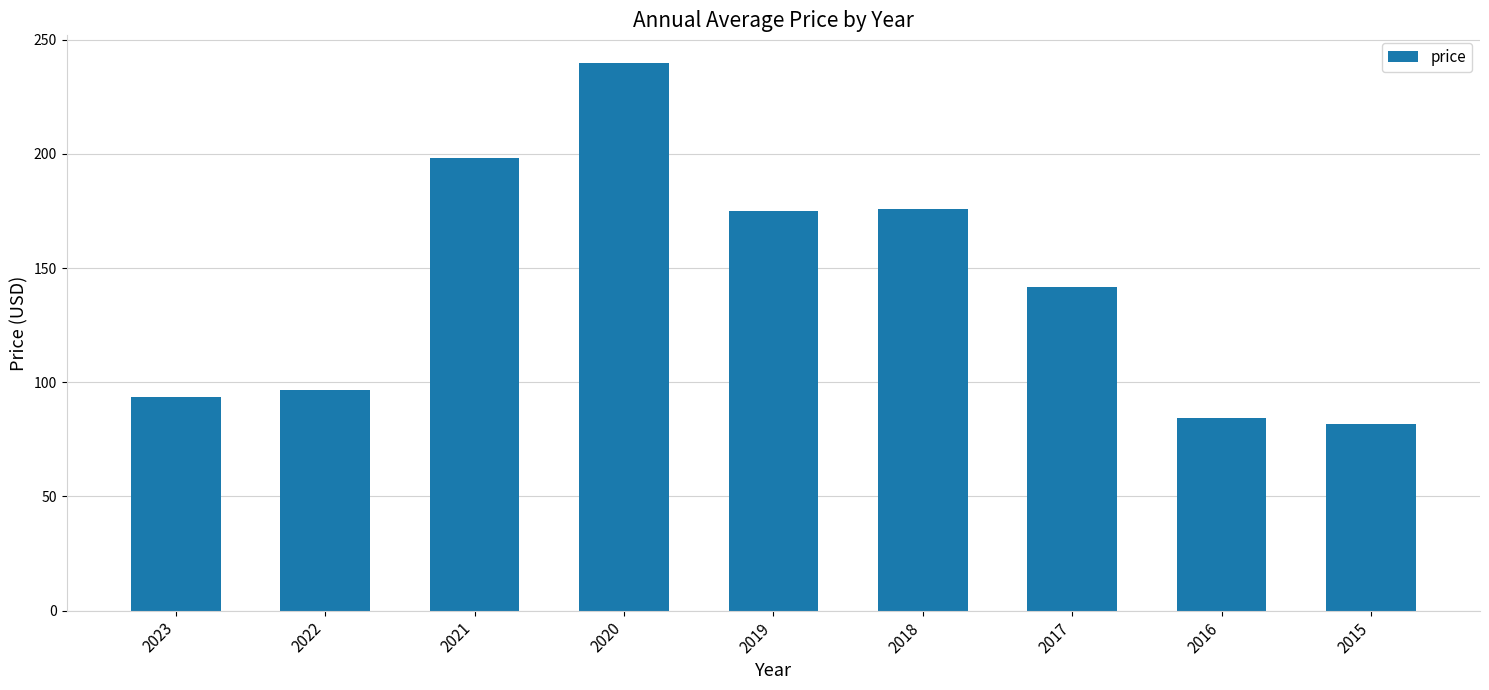

True or false: the data shows 239.9 at 2020.

True